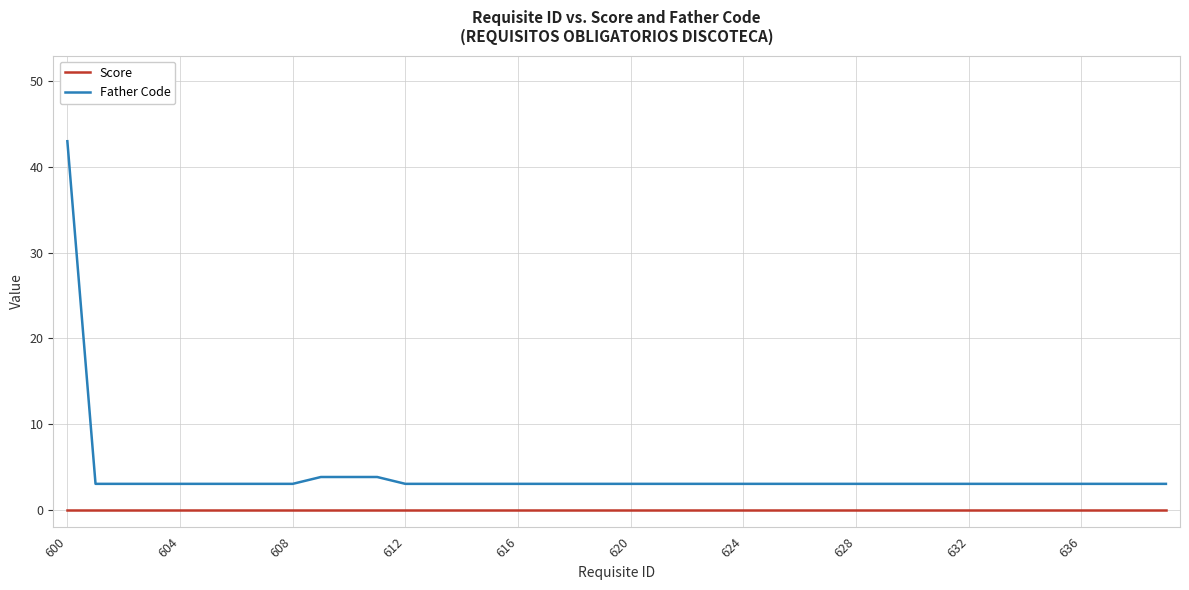

What is the highest value of the Father Code series?

43.0